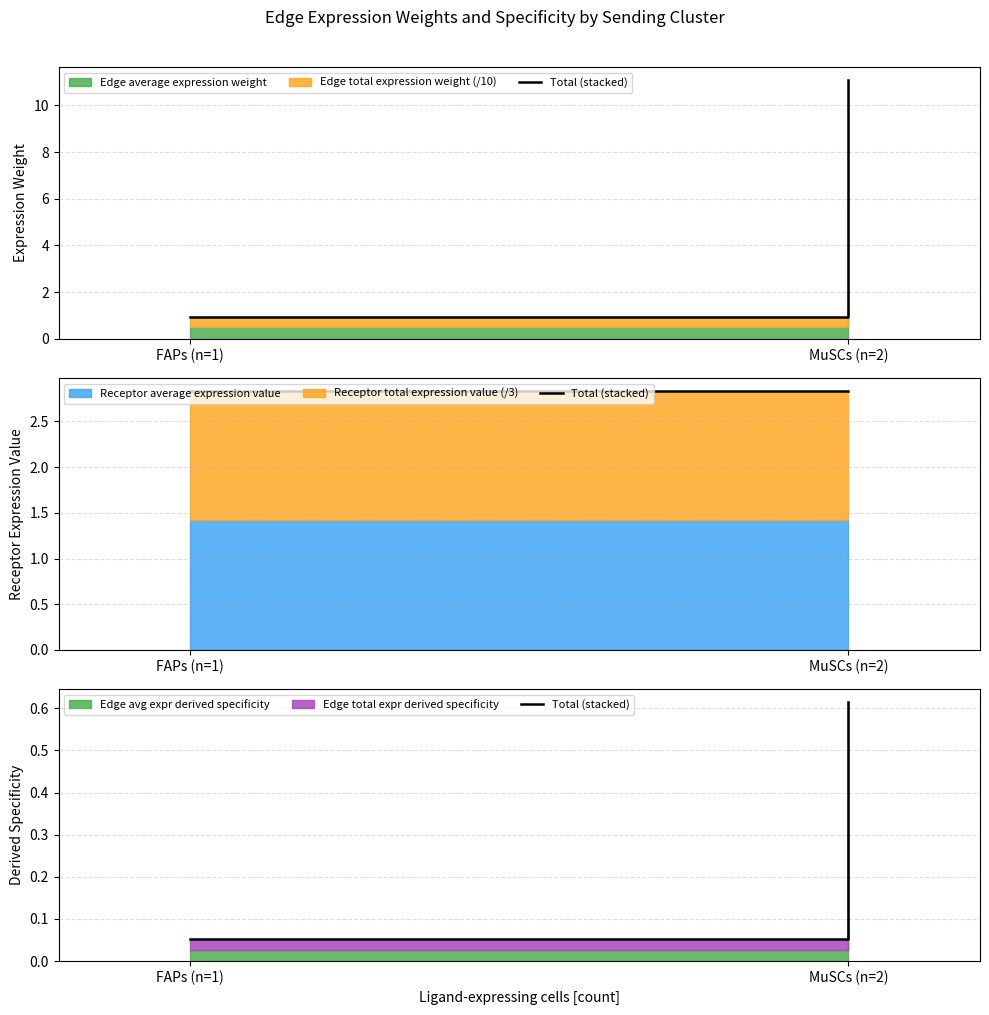

The chart shows a value of 0.1 at FAPs (n=1). True or false?

True